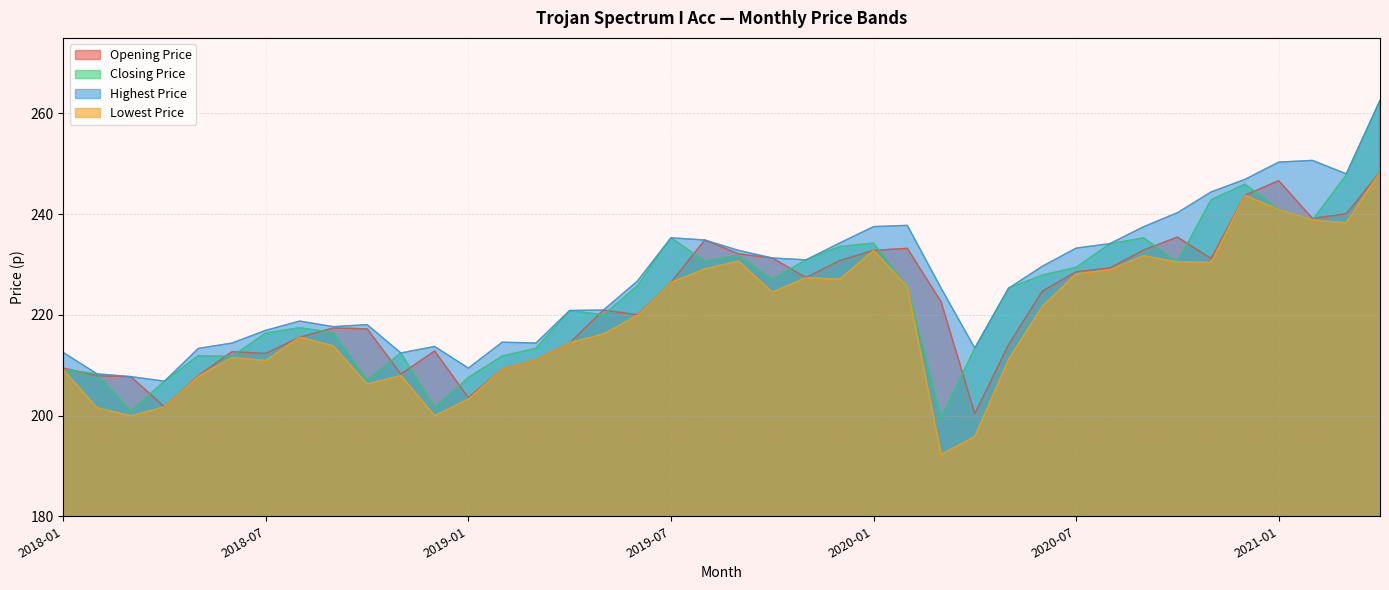

Reading left to right, extract all data points from this chart.

Opening Price: 2018-01=209.4	2018-02=207.9	2018-03=207.7	2018-04=201.7	2018-05=207.9	2018-06=212.7	2018-07=212.3	2018-08=215.6	2018-09=217.4	2018-10=217.2	2018-11=208.3	2018-12=212.8	2019-01=203.6	2019-02=209.3	2019-03=211.1	2019-04=214.5	2019-05=221.0	2019-06=220.0	2019-07=226.4	2019-08=234.9	2019-09=232.1	2019-10=231.3	2019-11=227.4	2019-12=230.8	2020-01=232.8	2020-02=233.2	2020-03=222.6	2020-04=200.4	2020-05=214.1	2020-06=224.7	2020-07=228.6	2020-08=229.3	2020-09=232.9	2020-10=235.4	2020-11=231.2	2020-12=243.8	2021-01=246.6	2021-02=239.2	2021-03=240.1	2021-04=248.4
Closing Price: 2018-01=209.2	2018-02=208.3	2018-03=200.9	2018-04=206.8	2018-05=211.9	2018-06=211.8	2018-07=216.4	2018-08=217.4	2018-09=216.5	2018-10=207.0	2018-11=212.4	2018-12=201.6	2019-01=207.6	2019-02=211.8	2019-03=213.4	2019-04=220.9	2019-05=220.0	2019-06=225.8	2019-07=235.3	2019-08=230.7	2019-09=231.8	2019-10=227.1	2019-11=230.9	2019-12=233.6	2020-01=234.2	2020-02=225.6	2020-03=199.6	2020-04=213.4	2020-05=225.3	2020-06=227.9	2020-07=229.4	2020-08=234.1	2020-09=235.3	2020-10=230.5	2020-11=242.9	2020-12=246.0	2021-01=240.9	2021-02=238.8	2021-03=247.8	2021-04=262.6
Highest Price: 2018-01=212.5	2018-02=208.3	2018-03=207.7	2018-04=206.8	2018-05=213.3	2018-06=214.4	2018-07=216.9	2018-08=218.8	2018-09=217.7	2018-10=218.1	2018-11=212.4	2018-12=213.7	2019-01=209.4	2019-02=214.6	2019-03=214.4	2019-04=220.9	2019-05=221.0	2019-06=226.7	2019-07=235.3	2019-08=234.9	2019-09=232.8	2019-10=231.3	2019-11=230.9	2019-12=234.3	2020-01=237.5	2020-02=237.8	2020-03=225.3	2020-04=213.4	2020-05=225.3	2020-06=229.7	2020-07=233.2	2020-08=234.1	2020-09=237.5	2020-10=240.3	2020-11=244.4	2020-12=246.9	2021-01=250.3	2021-02=250.7	2021-03=248.0	2021-04=262.6
Lowest Price: 2018-01=209.1	2018-02=201.5	2018-03=200.0	2018-04=201.7	2018-05=207.8	2018-06=211.5	2018-07=210.9	2018-08=215.6	2018-09=213.8	2018-10=206.3	2018-11=207.9	2018-12=200.0	2019-01=203.3	2019-02=209.3	2019-03=211.1	2019-04=214.5	2019-05=216.2	2019-06=219.9	2019-07=226.4	2019-08=229.1	2019-09=230.7	2019-10=224.5	2019-11=227.4	2019-12=227.1	2020-01=232.8	2020-02=225.6	2020-03=192.3	2020-04=195.8	2020-05=211.2	2020-06=221.7	2020-07=228.1	2020-08=228.9	2020-09=231.8	2020-10=230.5	2020-11=230.4	2020-12=243.8	2021-01=240.9	2021-02=238.8	2021-03=238.3	2021-04=248.4